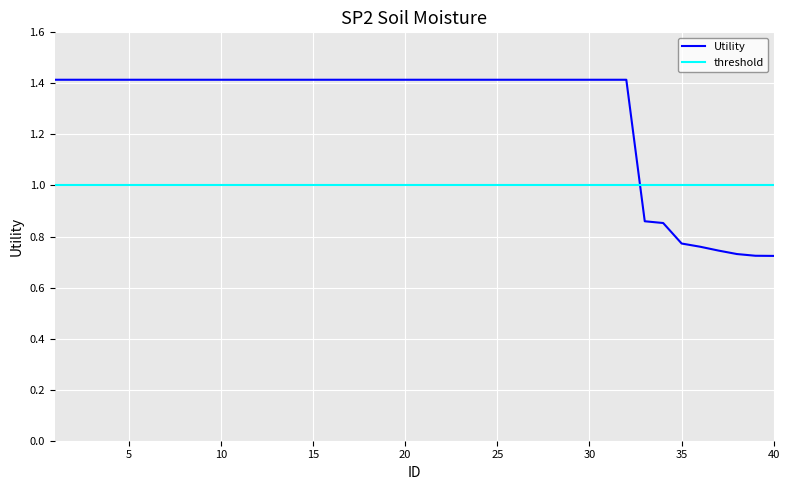

What is the value of the 30th point from the left?

1.4